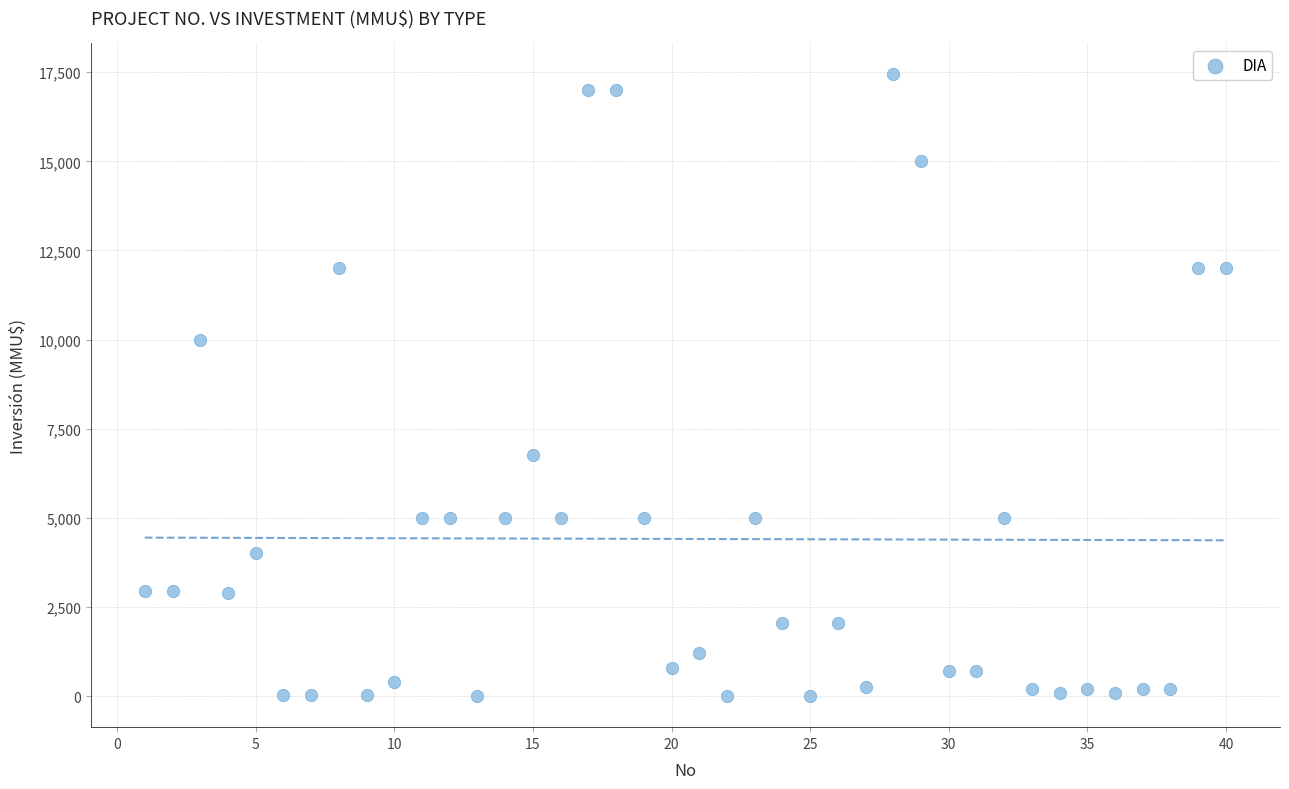

What is the range of X values (max minus min)?

39